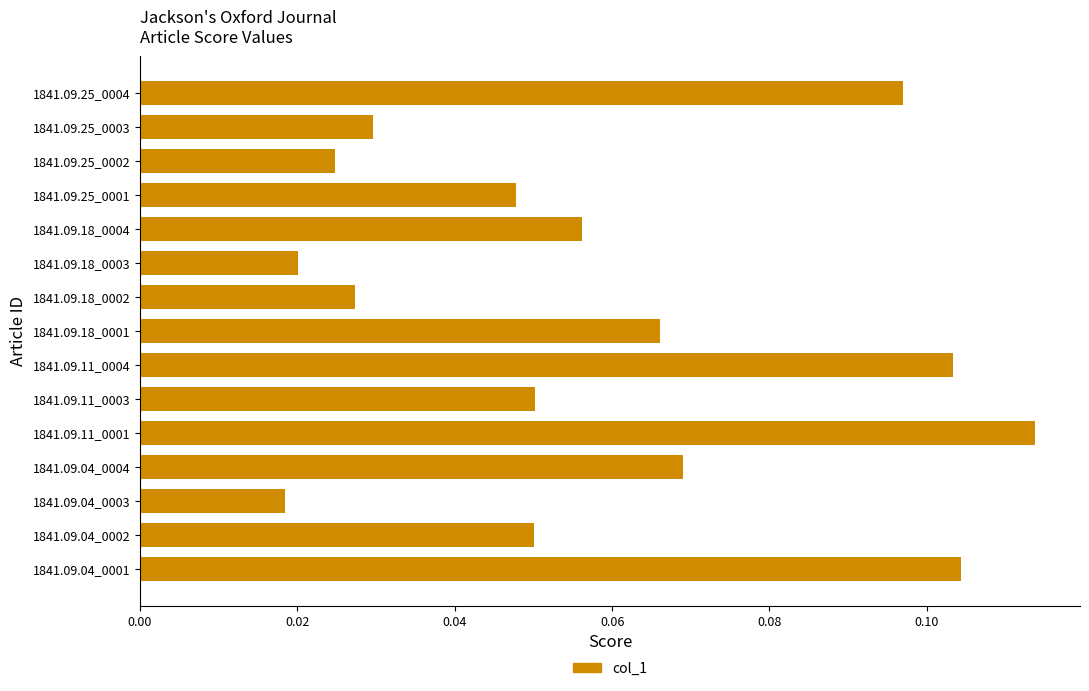

What is the sum of all values?

0.9